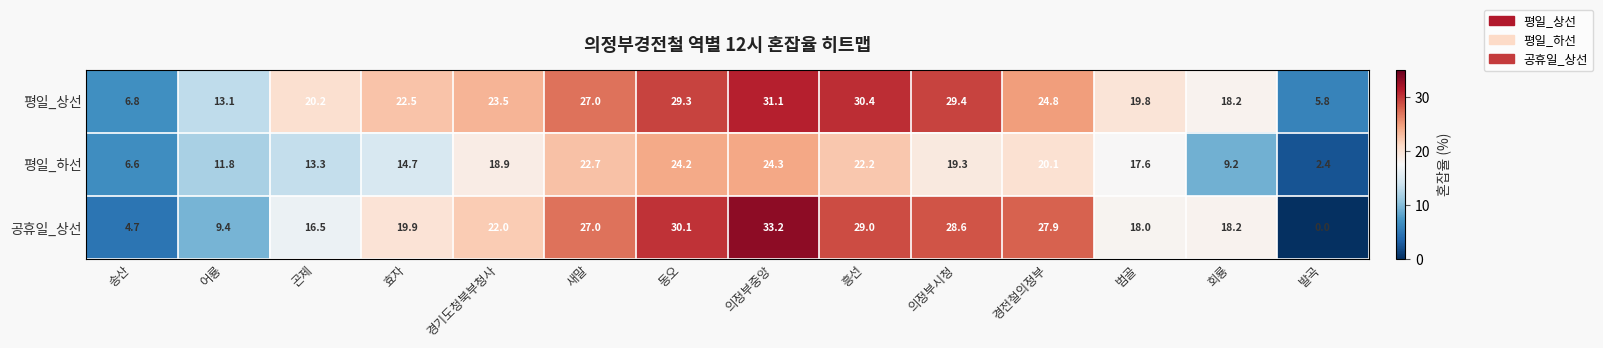

Count the number of categories in the chart.

14